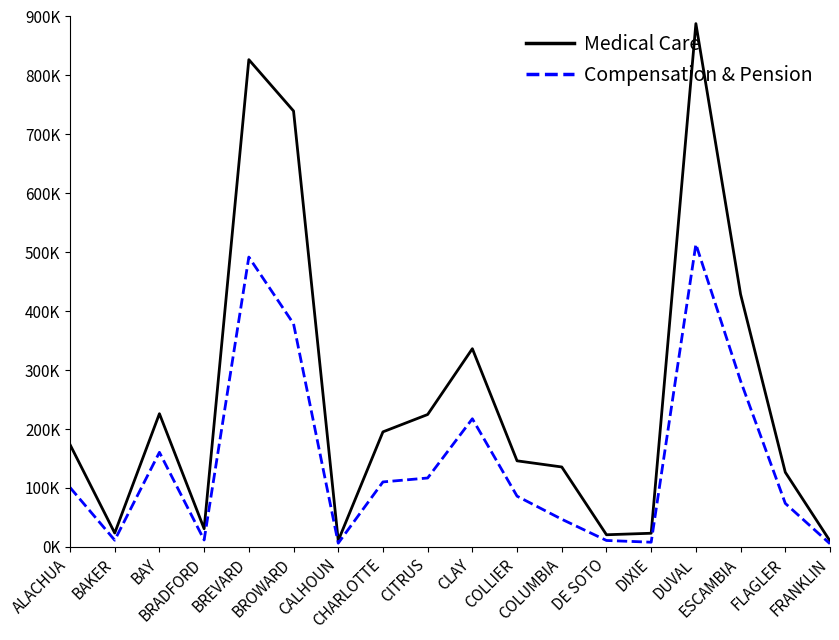

What is the minimum value shown in the chart?

5327.2